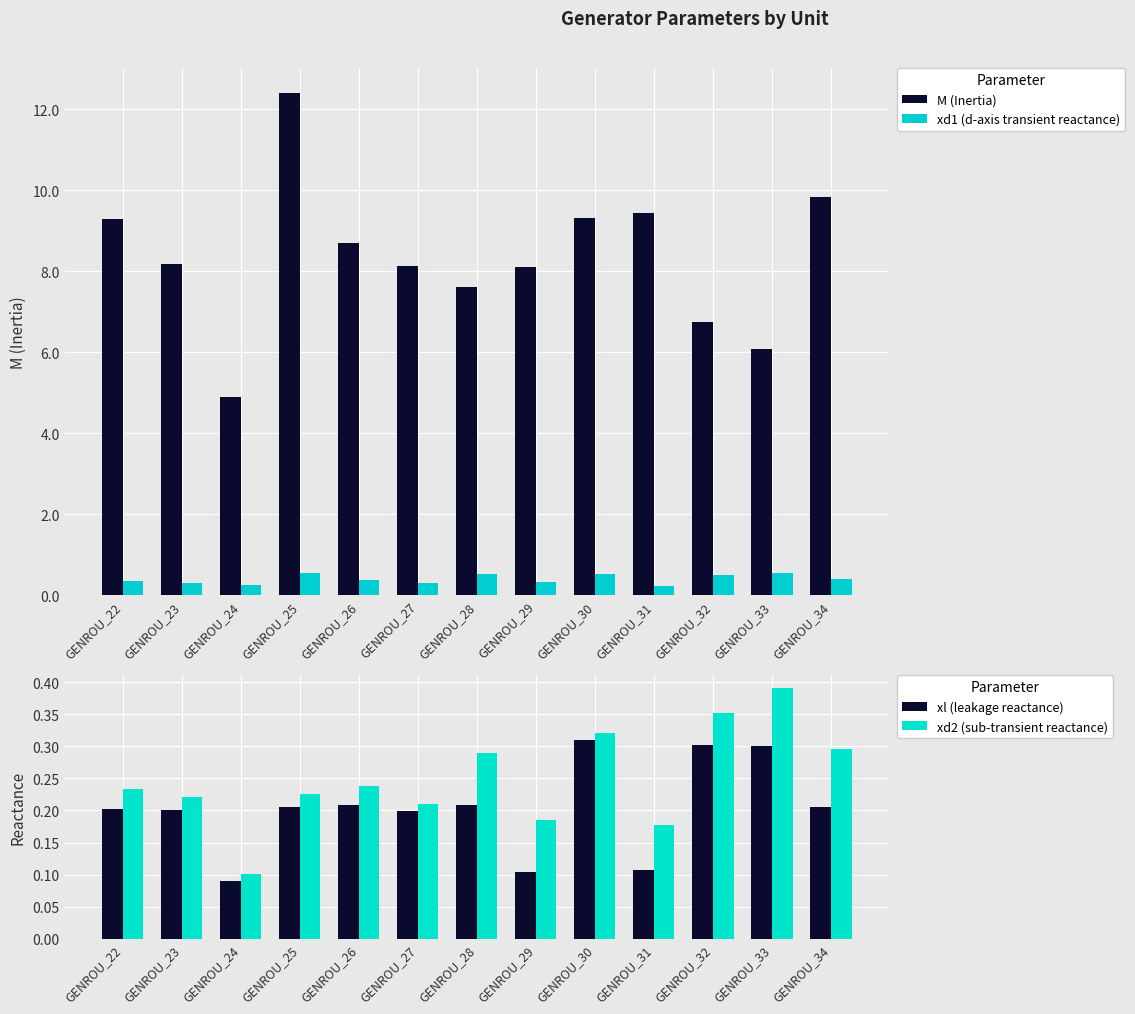

Reading right to left, what are all the values shown in this chart?

M (Inertia): 9.8	6.1	6.7	9.4	9.3	8.1	7.6	8.1	8.7	12.4	4.9	8.2	9.3
xd1 (d-axis transient reactance): 0.4	0.6	0.5	0.2	0.5	0.3	0.5	0.3	0.4	0.5	0.2	0.3	0.4
xl (leakage reactance): 0.2	0.3	0.3	0.1	0.3	0.1	0.2	0.2	0.2	0.2	0.1	0.2	0.2
xd2 (sub-transient reactance): 0.3	0.4	0.4	0.2	0.3	0.2	0.3	0.2	0.2	0.2	0.1	0.2	0.2